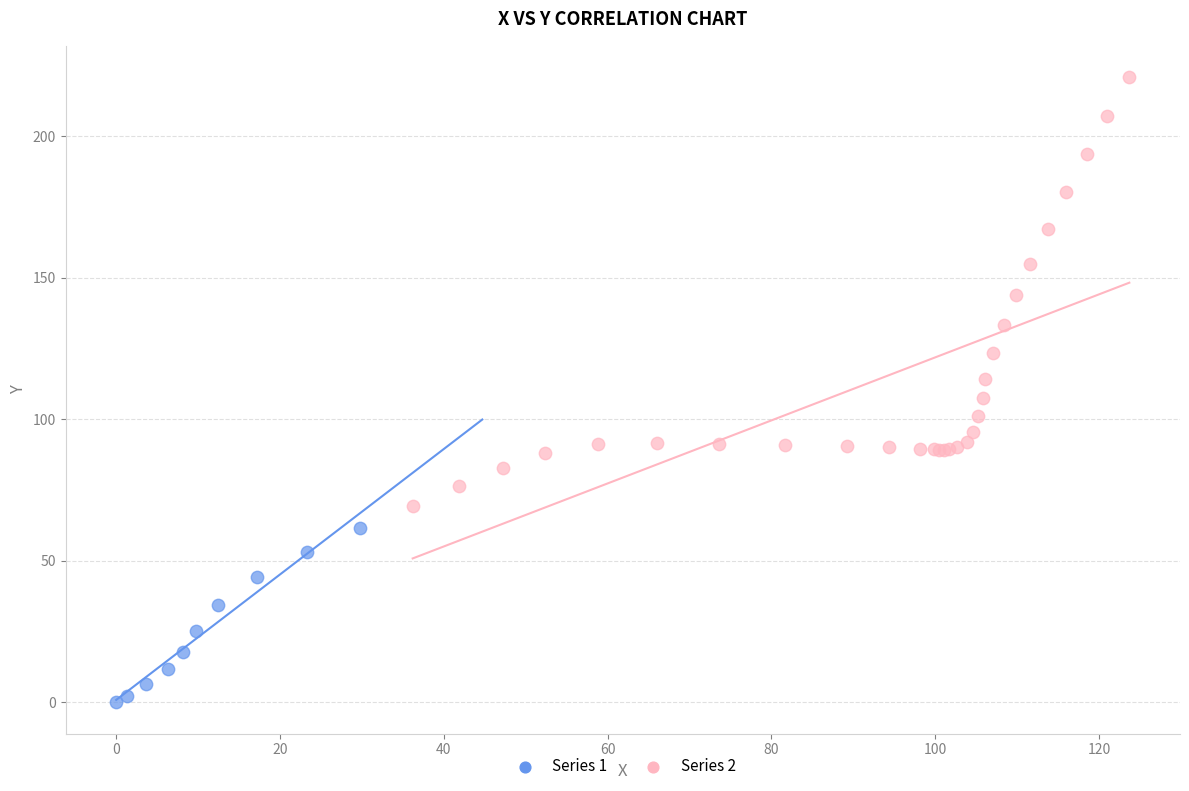

Which series has the largest Y range (max minus min)?

Series 2